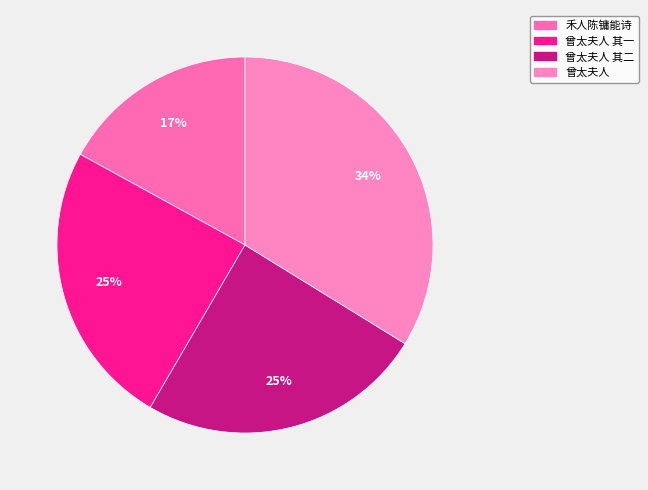

Count the number of slices in the pie.

4